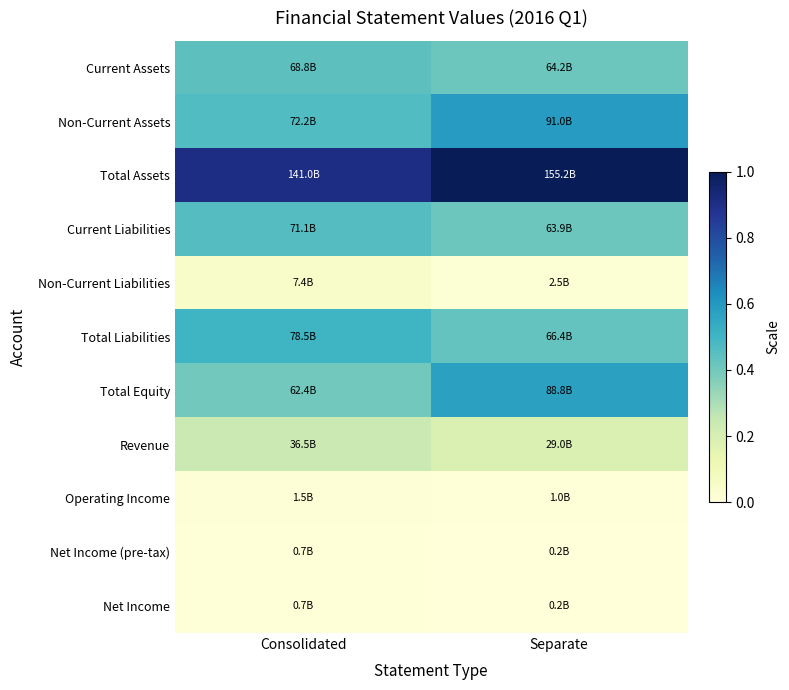

What is the total value across all series at Separate?

3.6